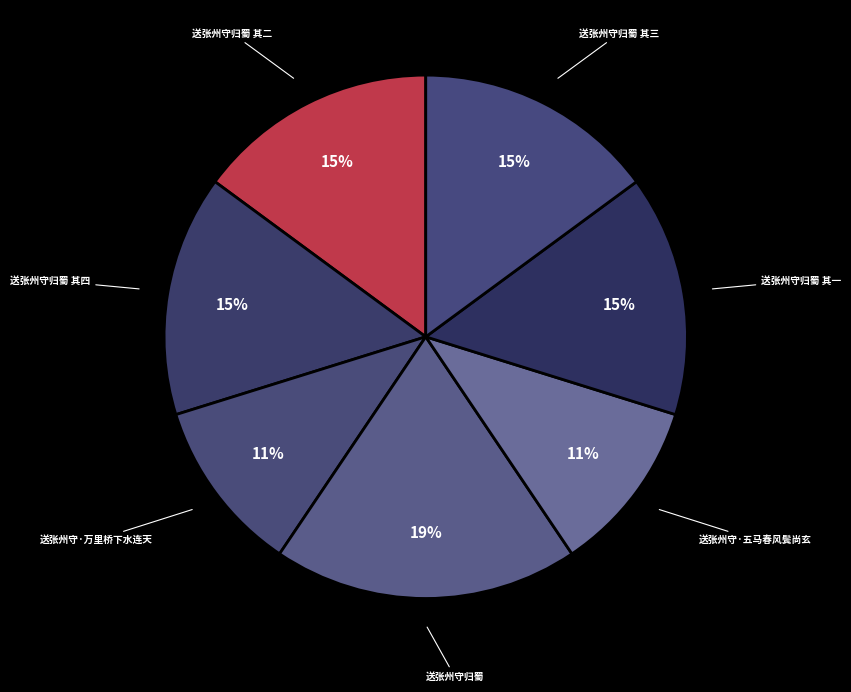

How many slices are in this pie chart?

7